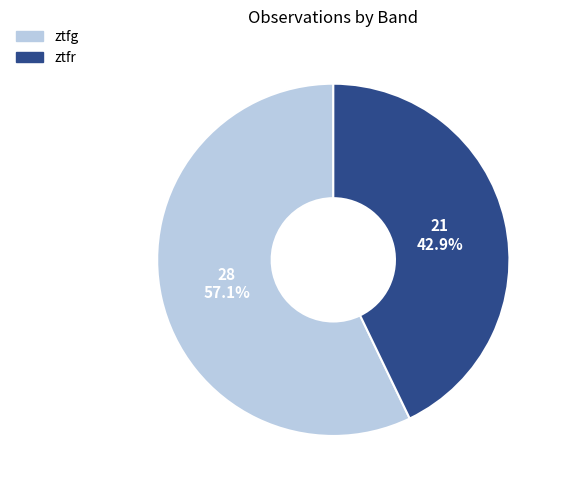

Count the number of slices in the pie.

2